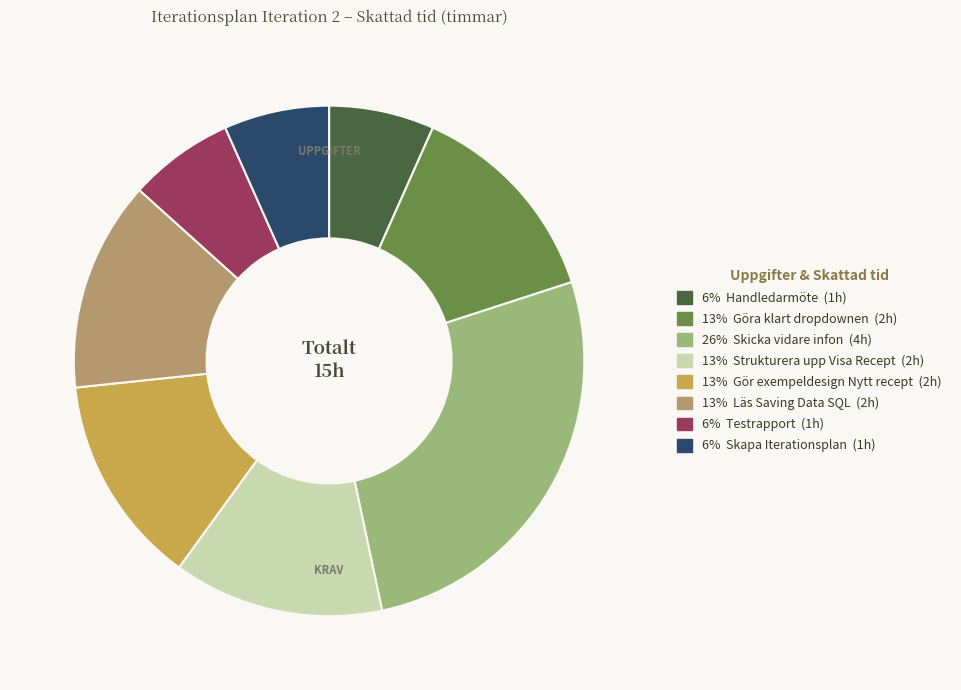

Is there any slice that represents more than half of the pie?

No